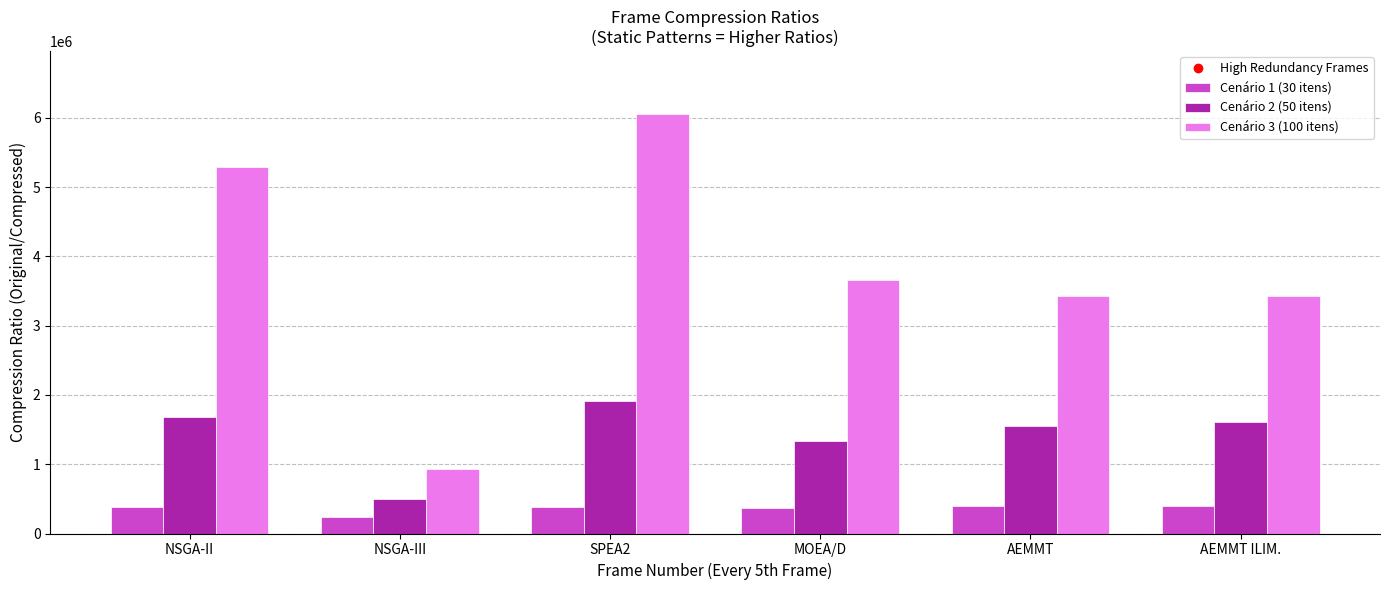

What is the highest value of the Cenário 3 (100 itens) series?

6054576.0